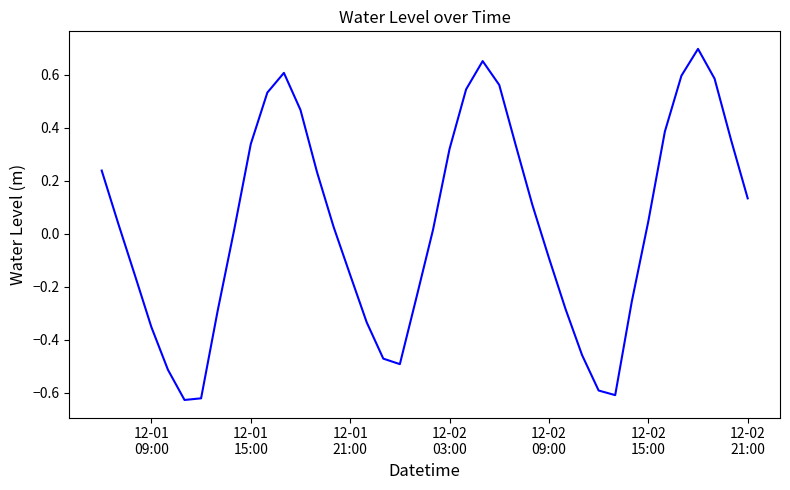

What is the difference between the maximum and minimum values?

1.3